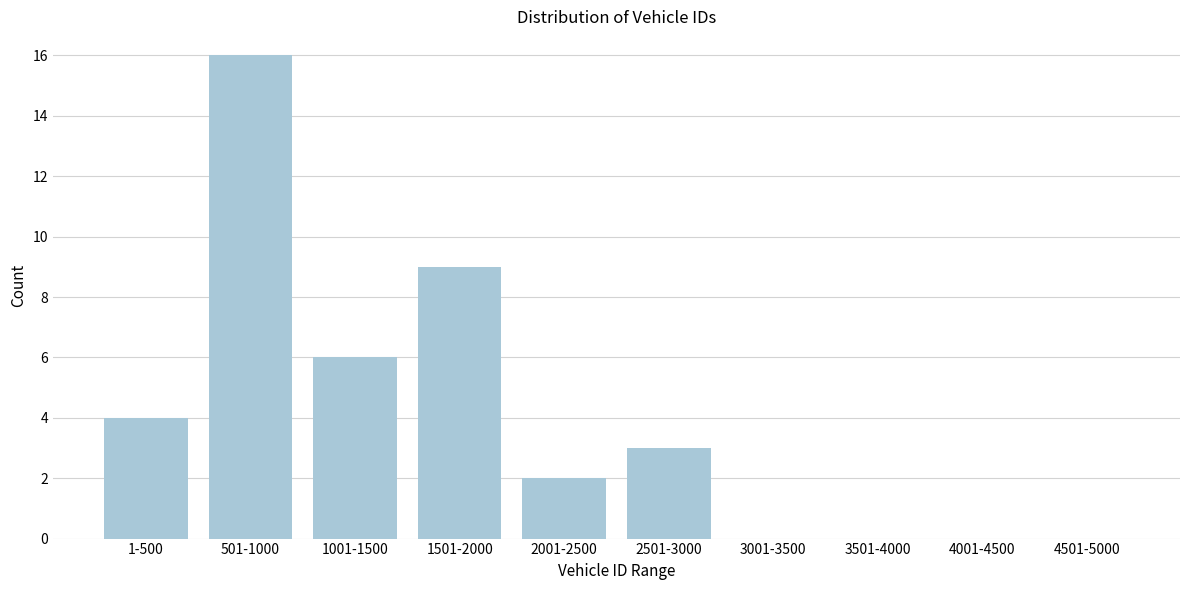

Reading right to left, what are all the values shown in this chart?

4501-5000=0	4001-4500=0	3501-4000=0	3001-3500=0	2501-3000=3	2001-2500=2	1501-2000=9	1001-1500=6	501-1000=16	1-500=4